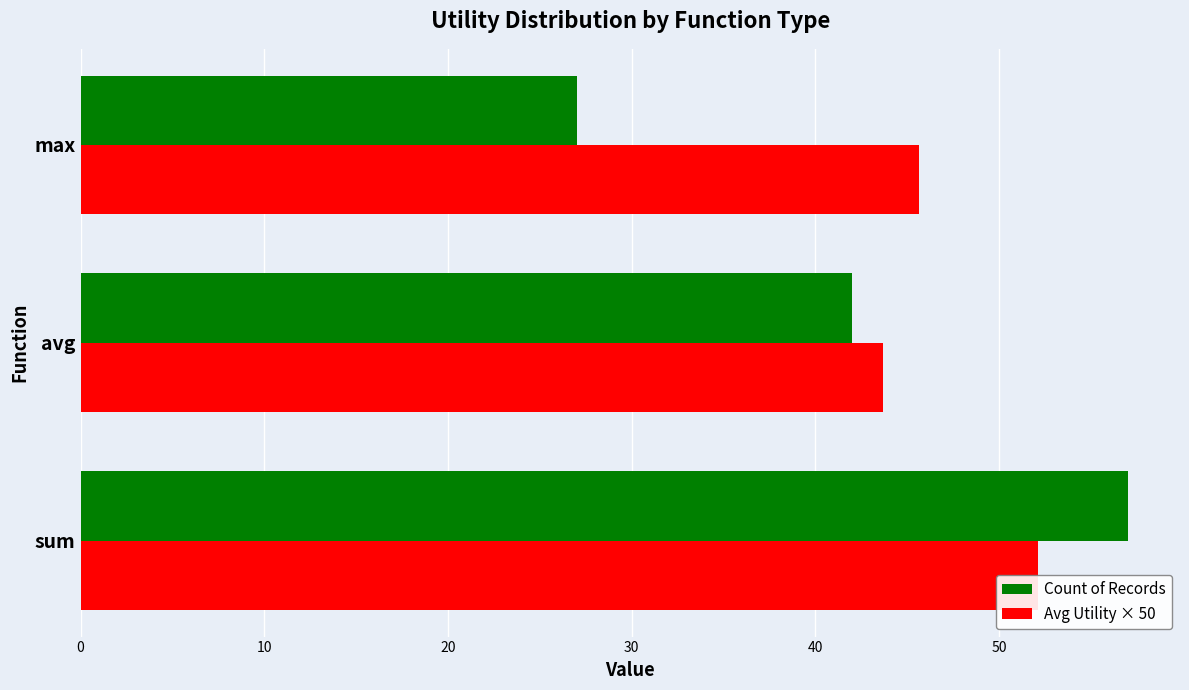

Which series has the largest range (max minus min)?

Count of Records